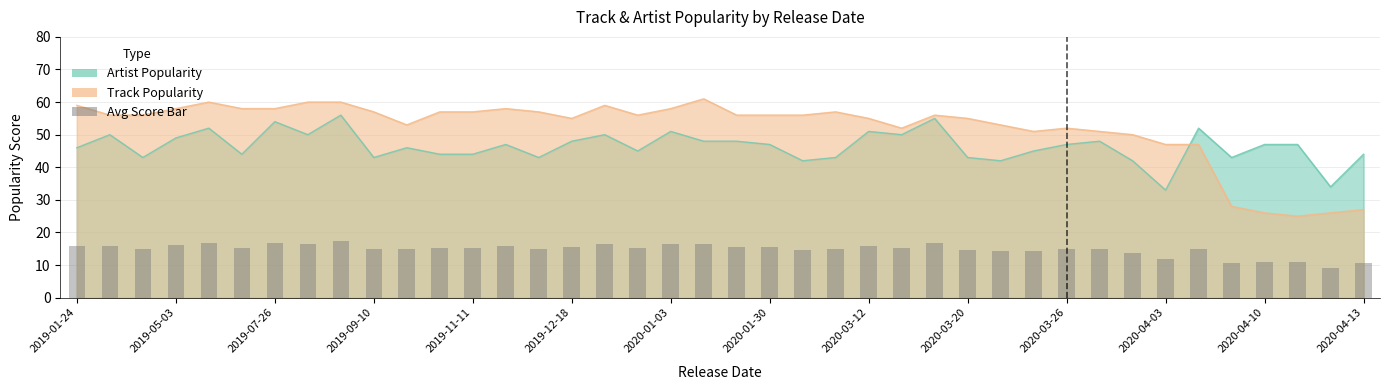

Are the bars horizontal?

No